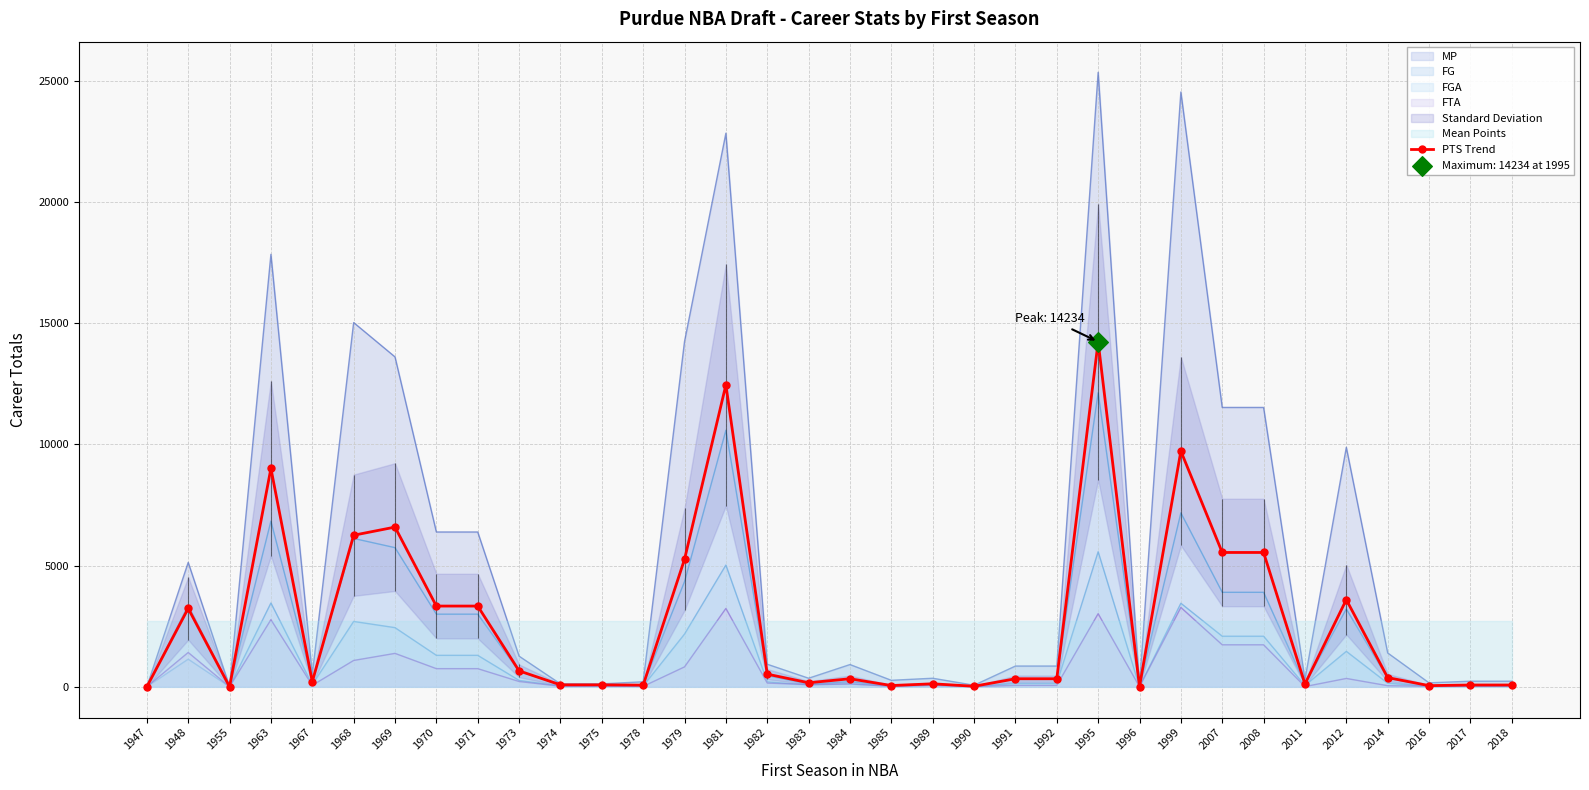

What is the change in value from 1955 to 1995?

+14232